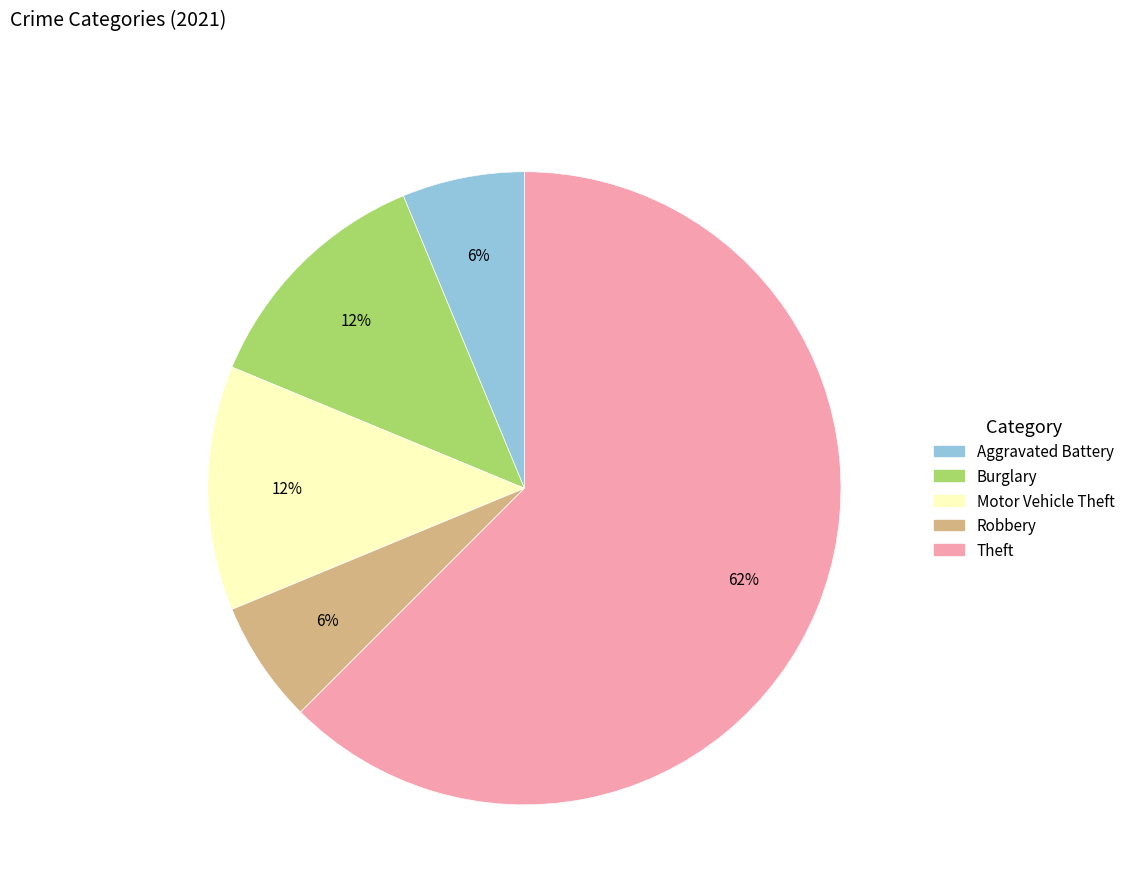

Is there a majority slice in this chart?

Yes